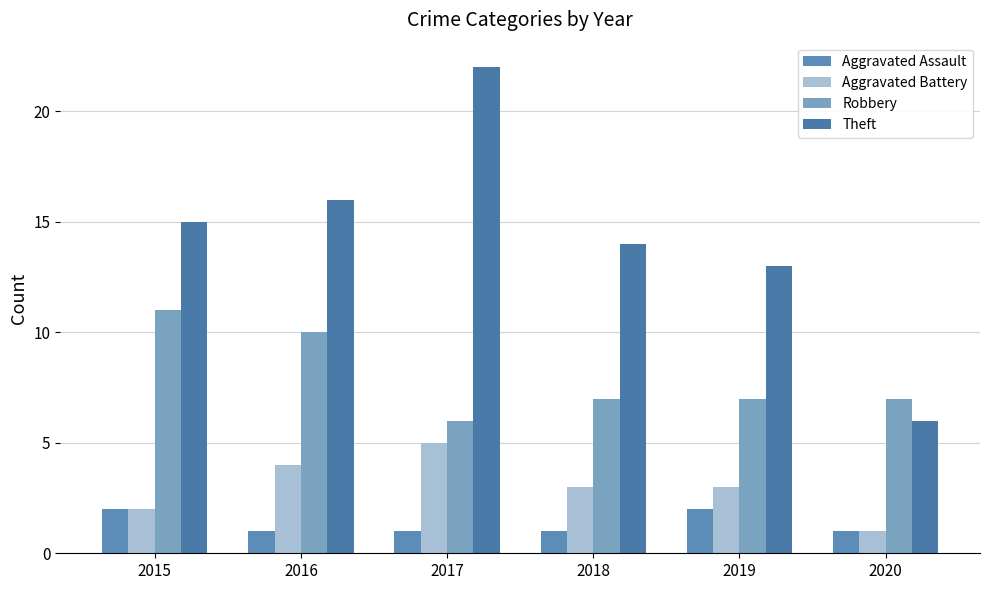

What is the difference between the Aggravated Battery values at 2018 and 2017?

2